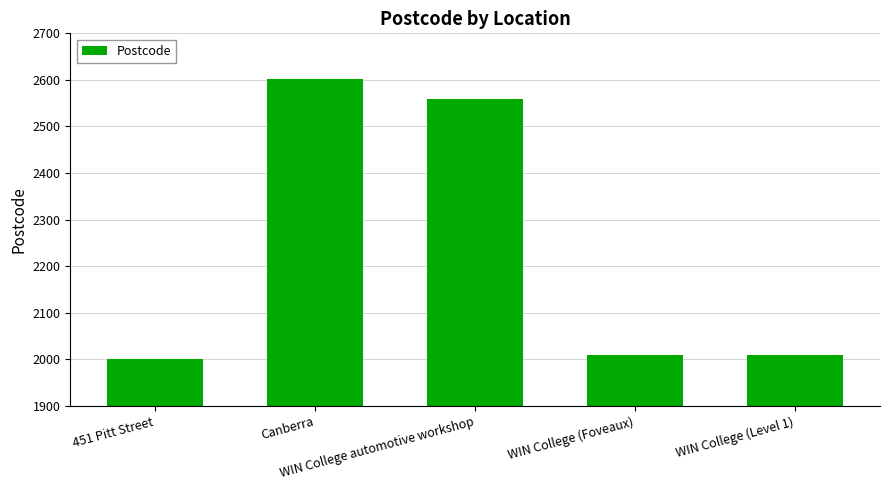

Does the chart contain any negative values?

No